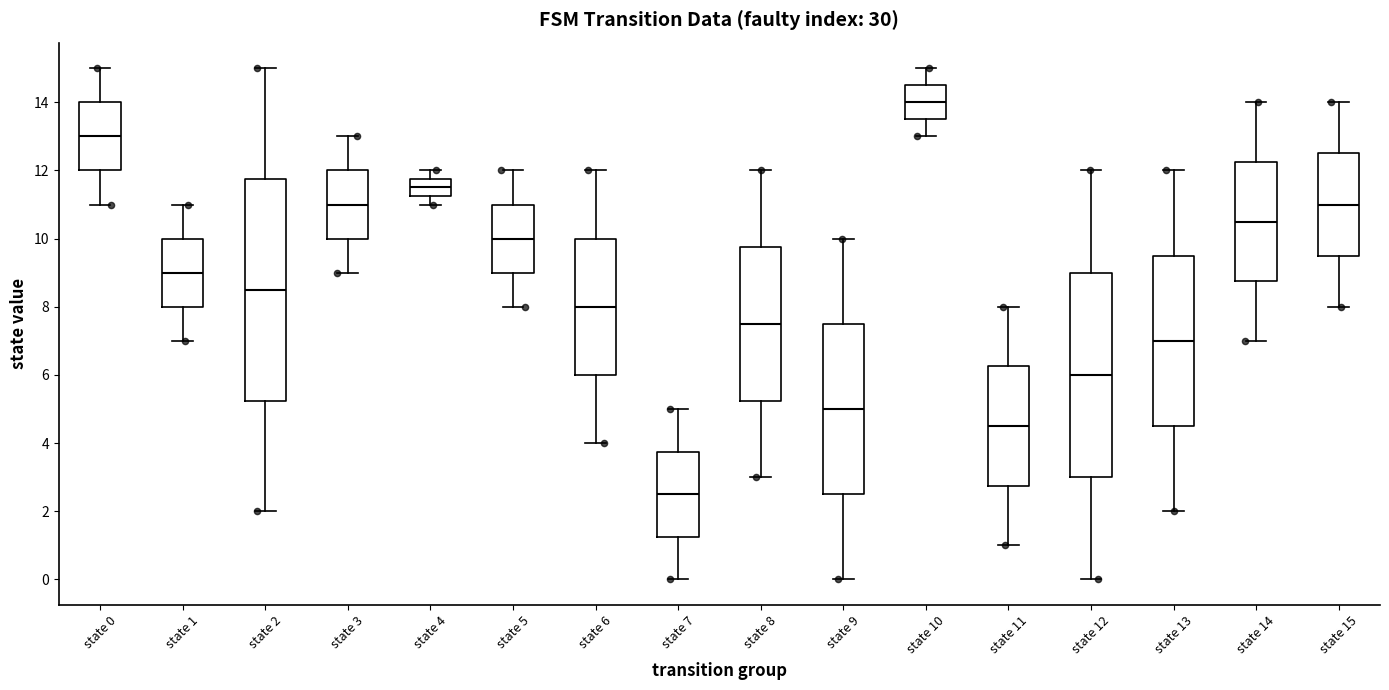

Where is the lower edge of the box for state 1 on the y-axis? The values are not printed on the chart, so give them approximately, as read against the axis.

8.0